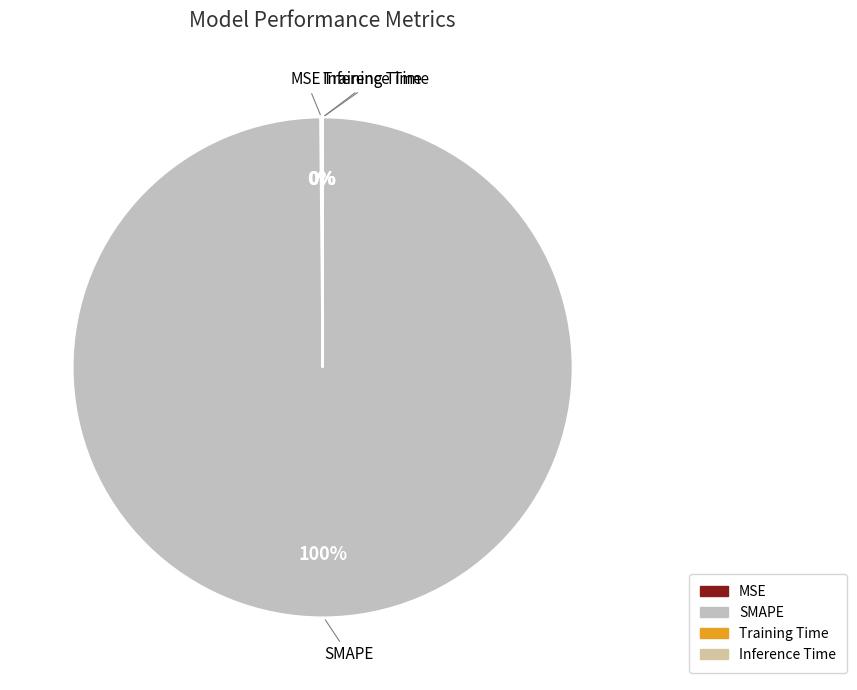

Which slice is the largest?

SMAPE